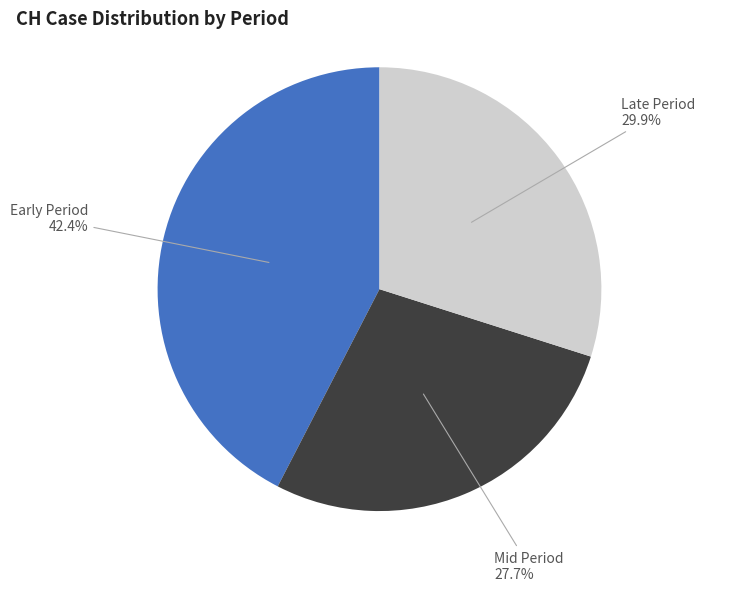

What is the smallest slice in the pie chart?

Mid Period